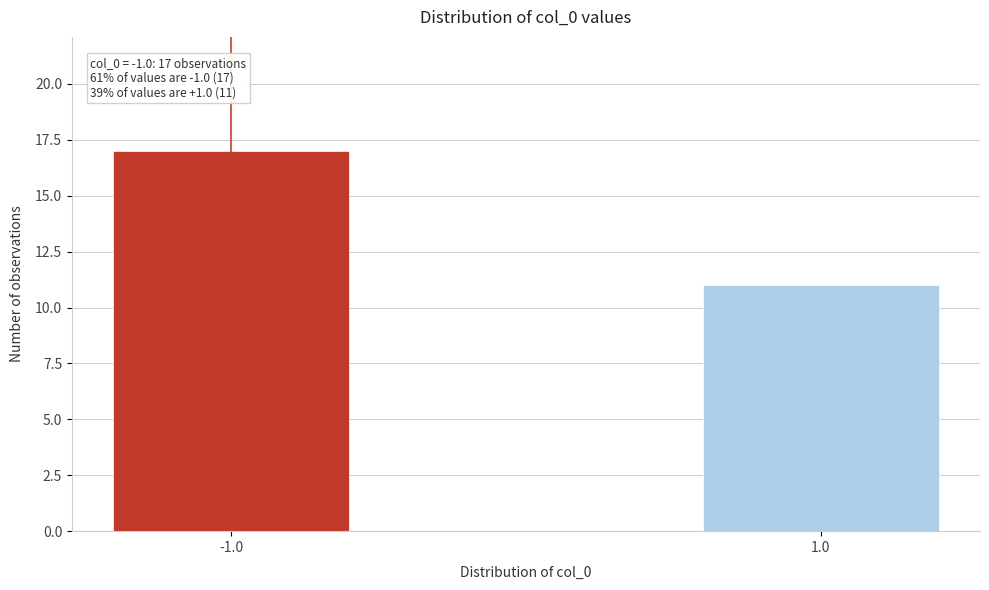

Reading right to left, transcribe all the data shown in this chart.

11	17